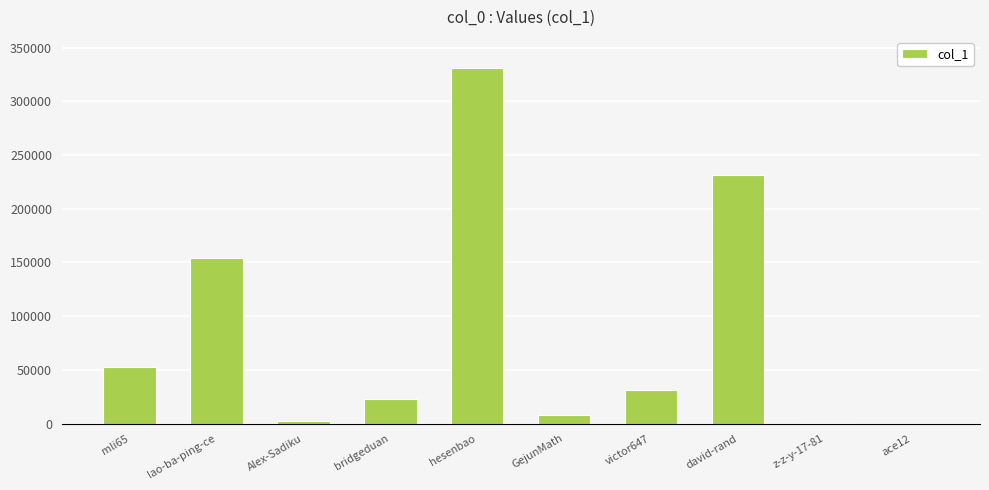

What is the greatest value displayed?

331449